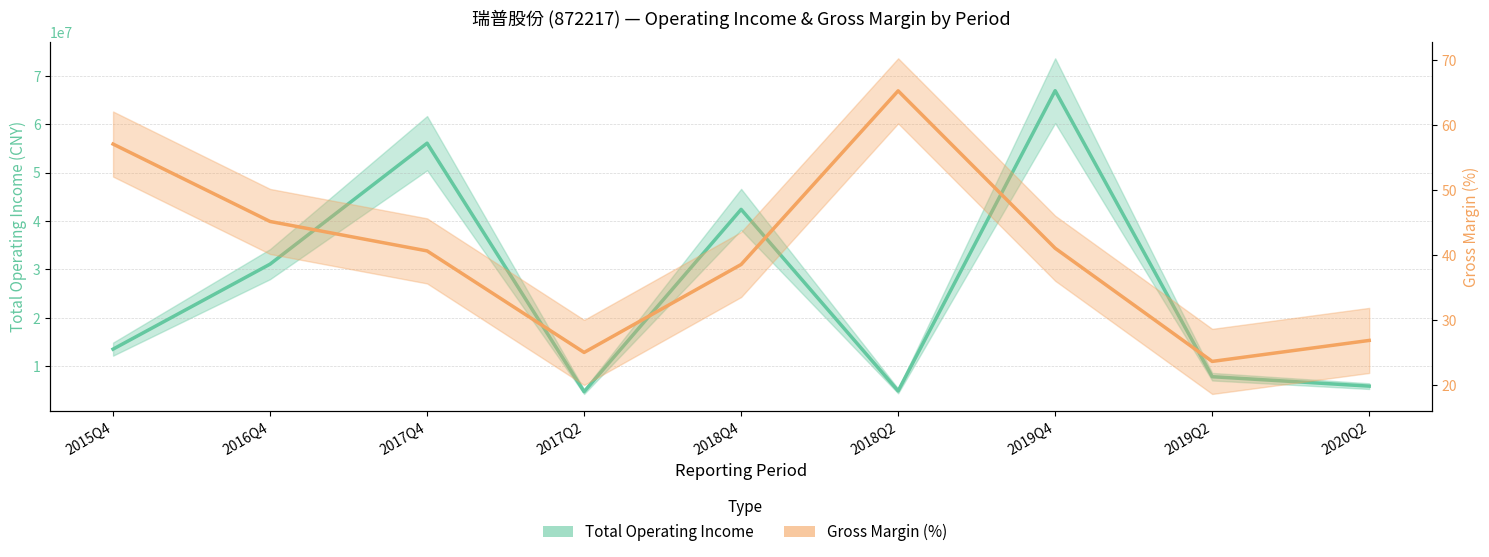

What is the spread (max minus min) of values at 2016Q4?

31078180.7